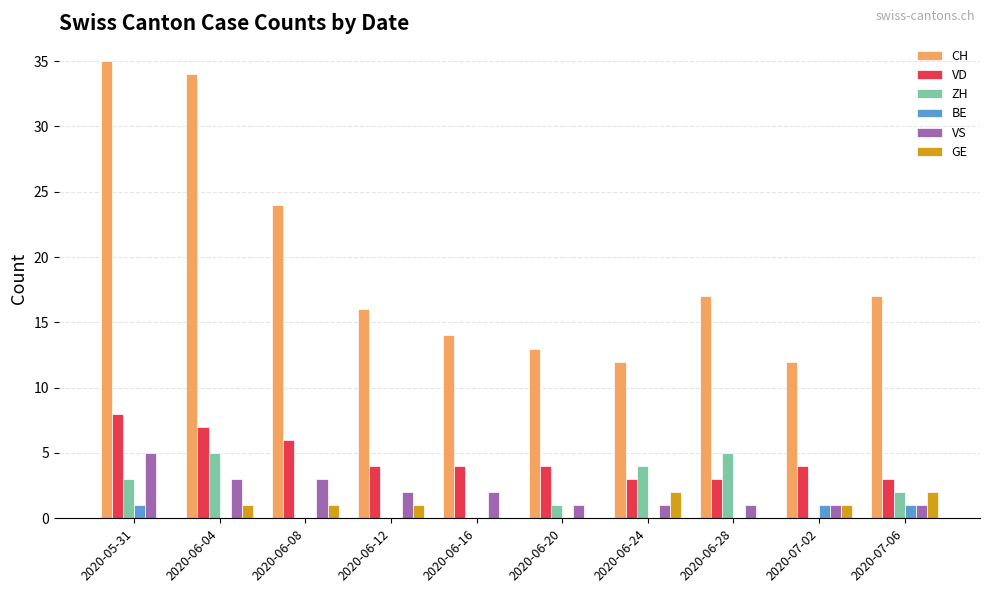

What is the greatest value displayed?

35